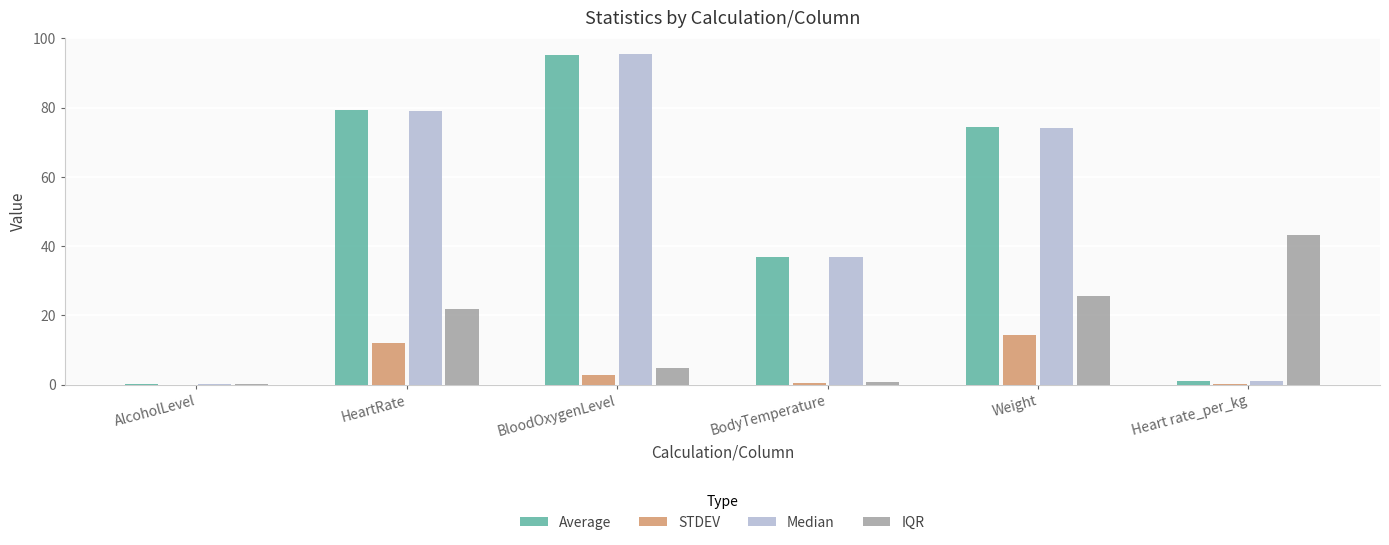

What is the total value across all series at BloodOxygenLevel?

198.5